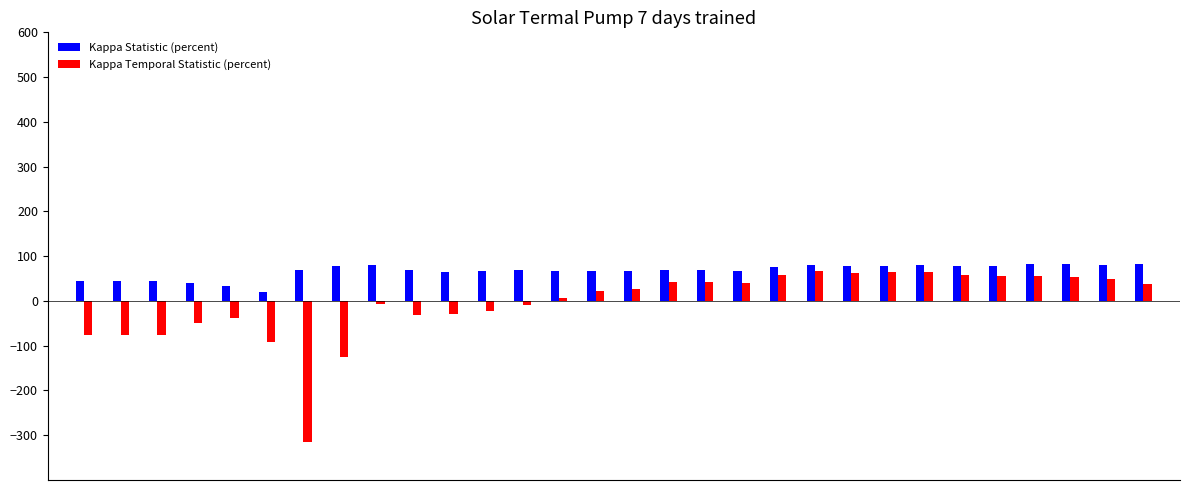

List the series in order of their peak value, highest first.

Kappa Statistic (percent), Kappa Temporal Statistic (percent)